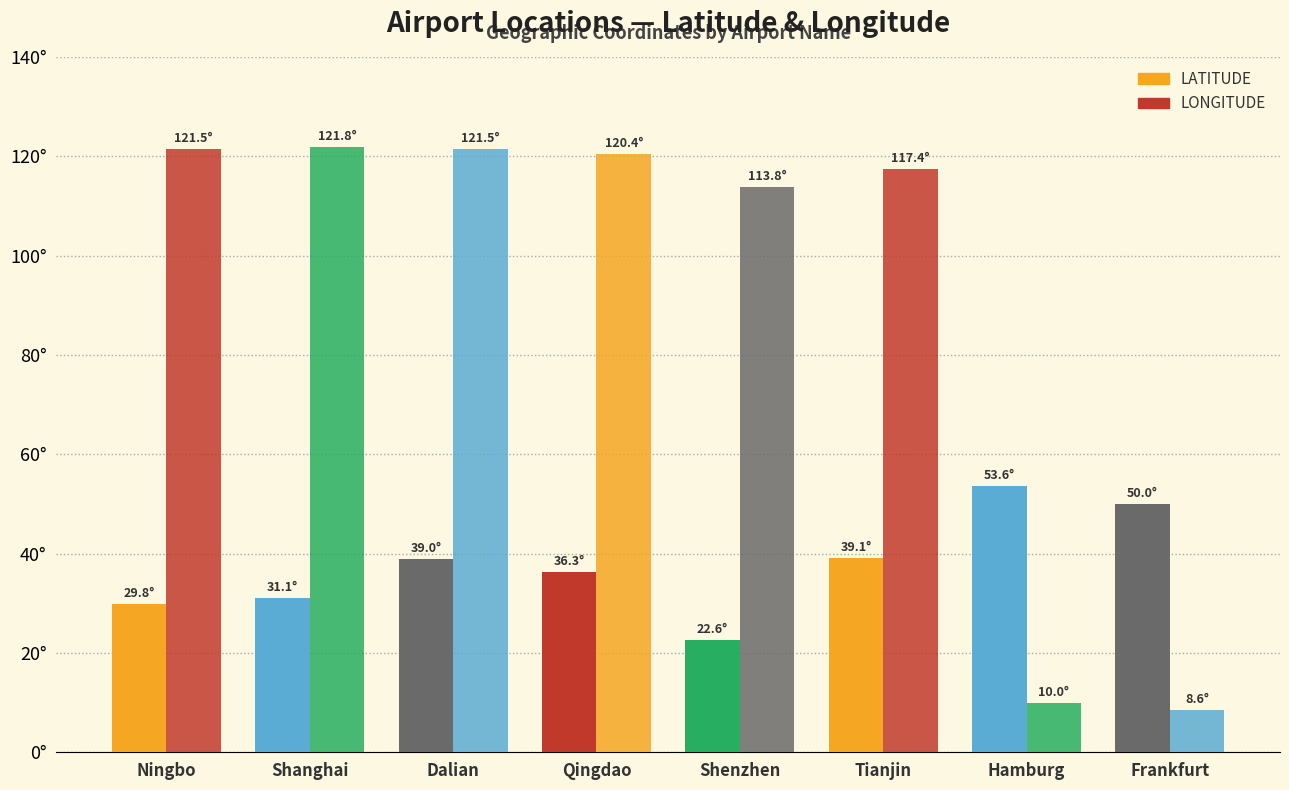

Are the bars grouped side by side (vs. stacked)?

Yes